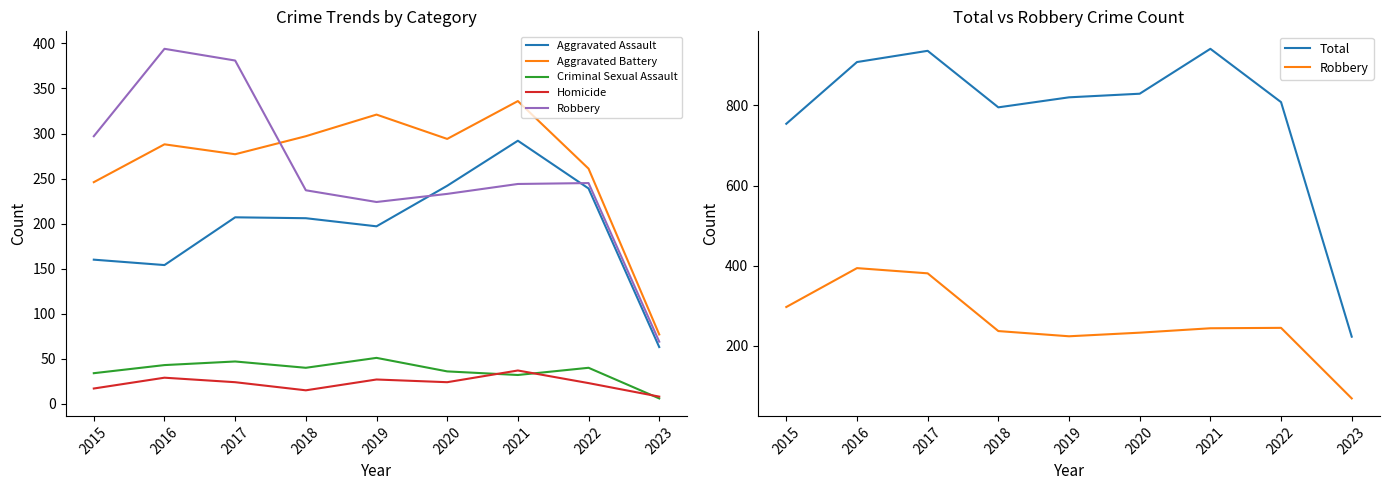

Where does the Total series first go above 820?

2016